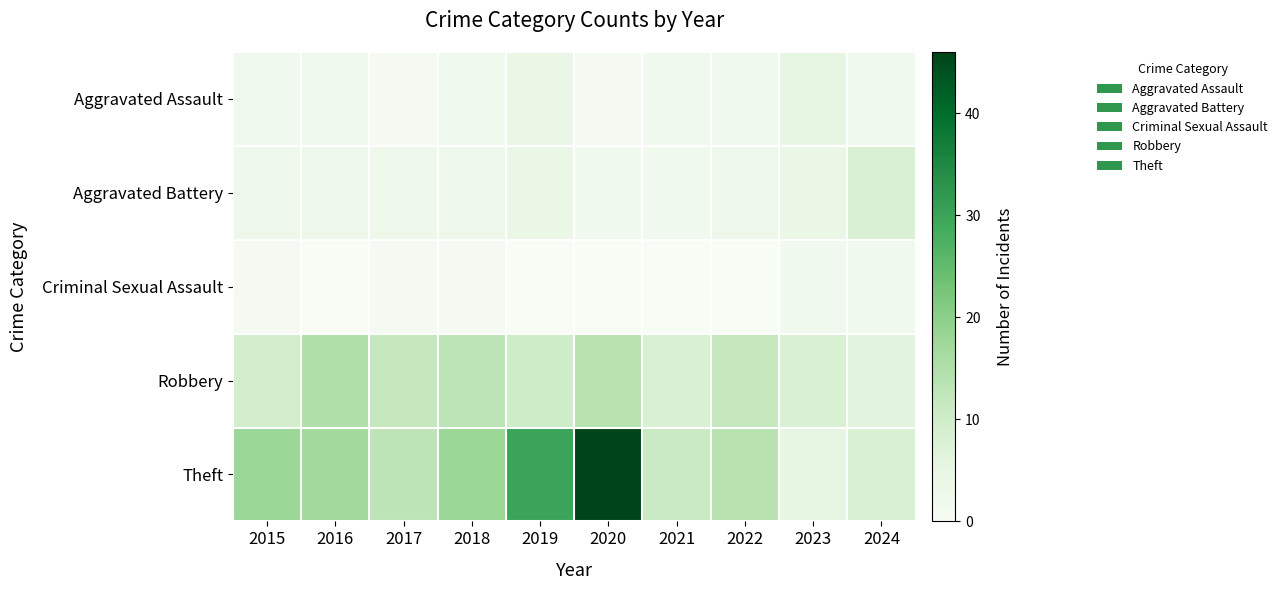

What is the spread (max minus min) of values at 2023?

6